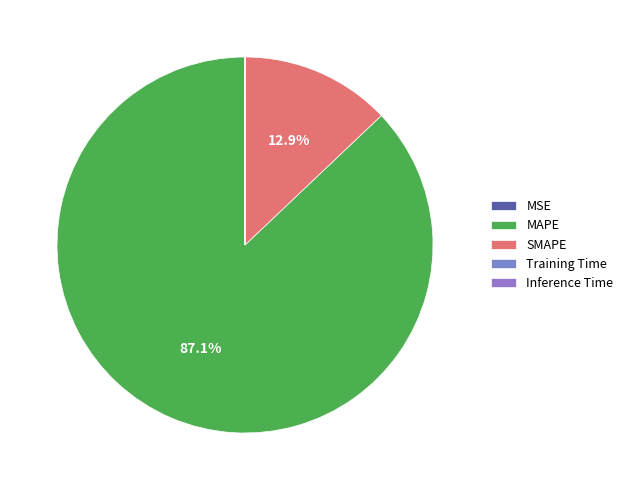

True or false: Training Time accounts for 0% of the total.

True